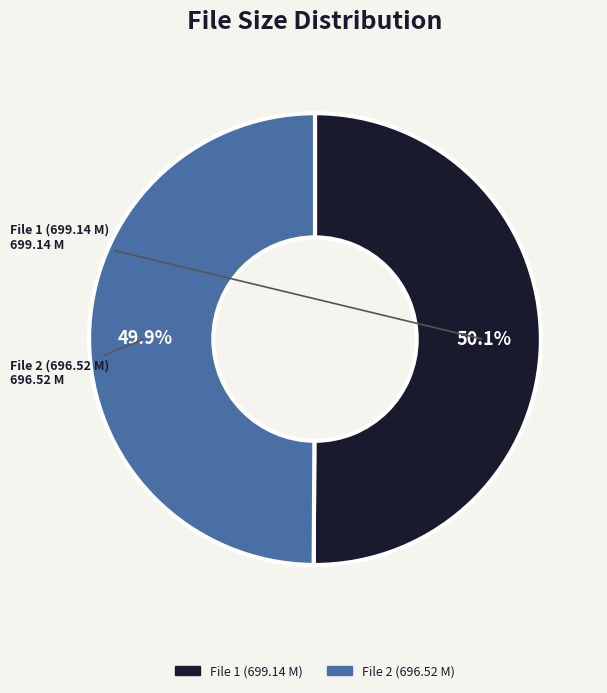

Is there any slice that represents more than half of the pie?

Yes